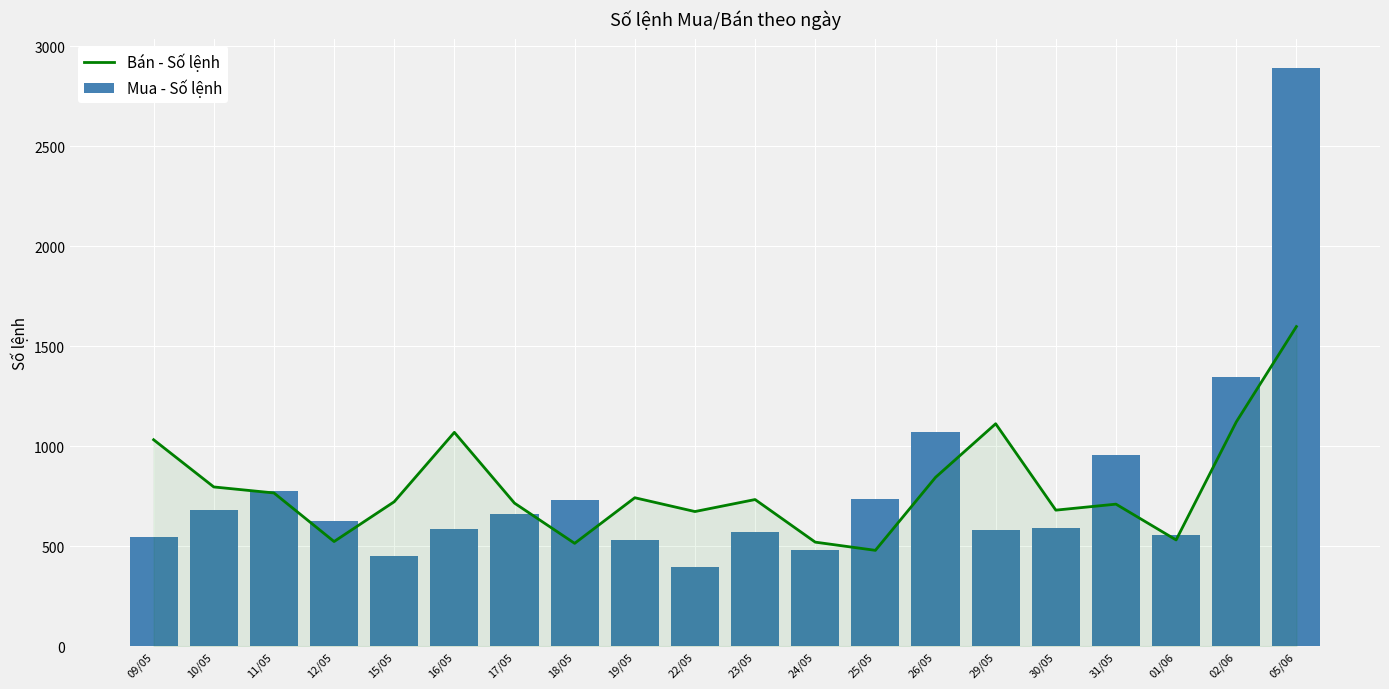

Reading right to left, extract all data points from this chart.

Bán - Số lệnh: 05/06=1598	02/06=1121	01/06=531	31/05=710	30/05=680	29/05=1112	26/05=844	25/05=479	24/05=520	23/05=733	22/05=673	19/05=742	18/05=514	17/05=715	16/05=1069	15/05=722	12/05=523	11/05=766	10/05=796	09/05=1032
Mua - Số lệnh: 05/06=2893	02/06=1347	01/06=557	31/05=958	30/05=591	29/05=582	26/05=1070	25/05=738	24/05=480	23/05=569	22/05=397	19/05=532	18/05=732	17/05=659	16/05=585	15/05=449	12/05=627	11/05=776	10/05=683	09/05=547